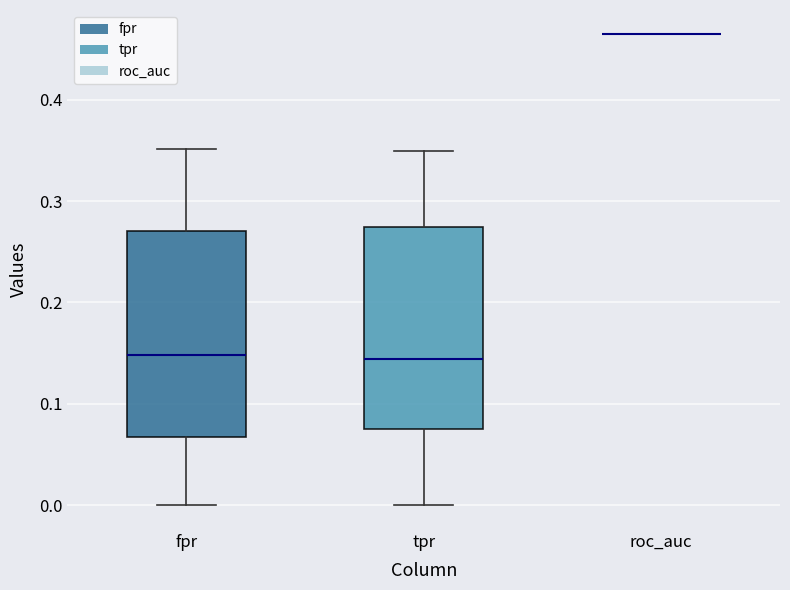

Reading left to right, read every box against the y-axis: the position of its median line, the range the box covers, and the ends of its whiskers. The values are not printed on the chart, so give them approximately, as read against the axis.

fpr: median 0.15, box 0.07 to 0.27, whiskers 0.00 to 0.35
tpr: median 0.14, box 0.08 to 0.27, whiskers 0.00 to 0.35
roc_auc: box collapsed to a line at 0.46, whiskers 0.46 to 0.46